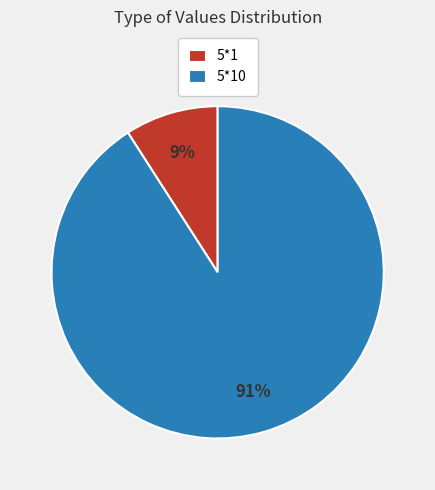

Which category has the biggest portion of the pie?

5*10